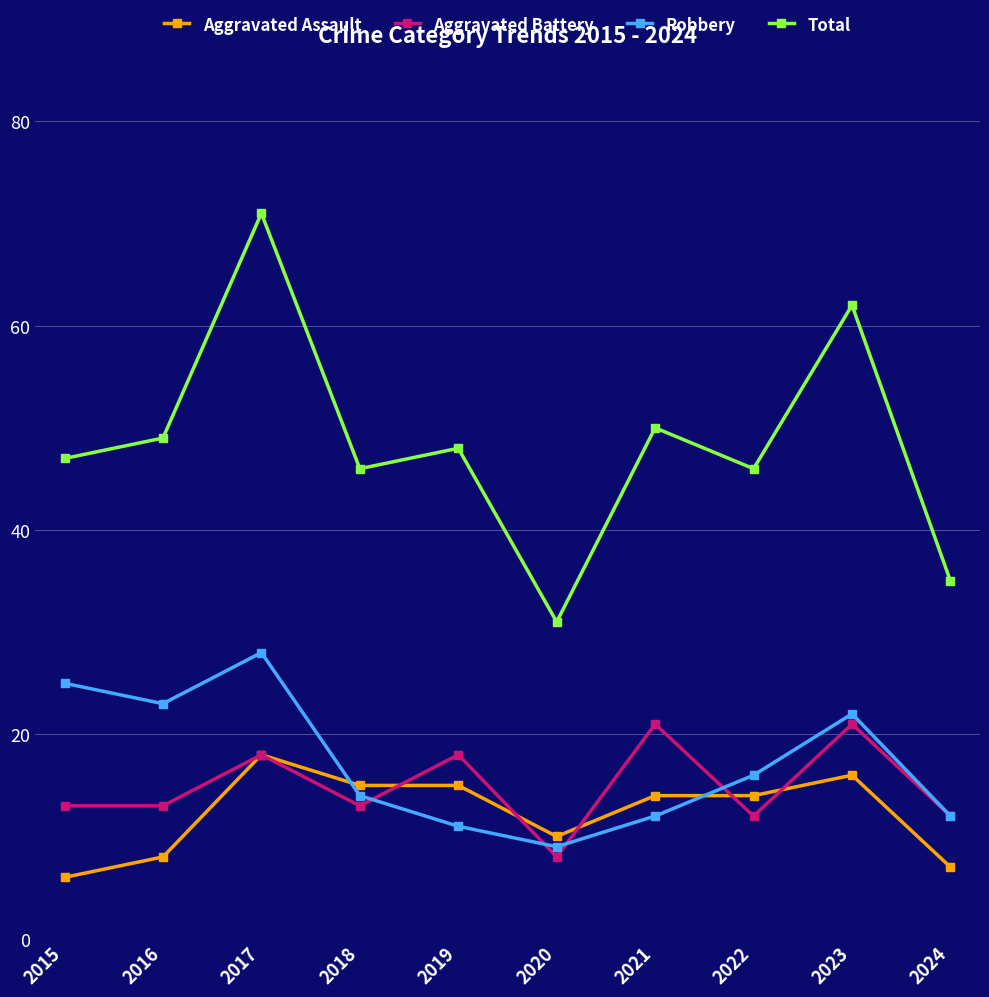

The value of Robbery at 2018 is 25. True or false?

False